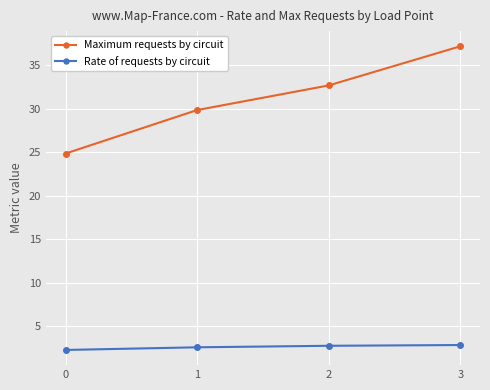

What is the spread (max minus min) of values at 3?

34.4